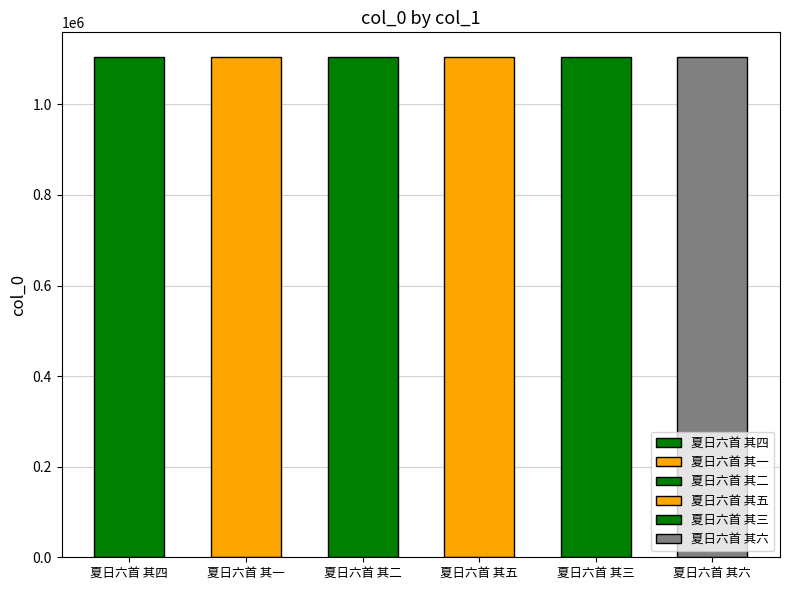

How many values are between 1103779 and 1103782?

4